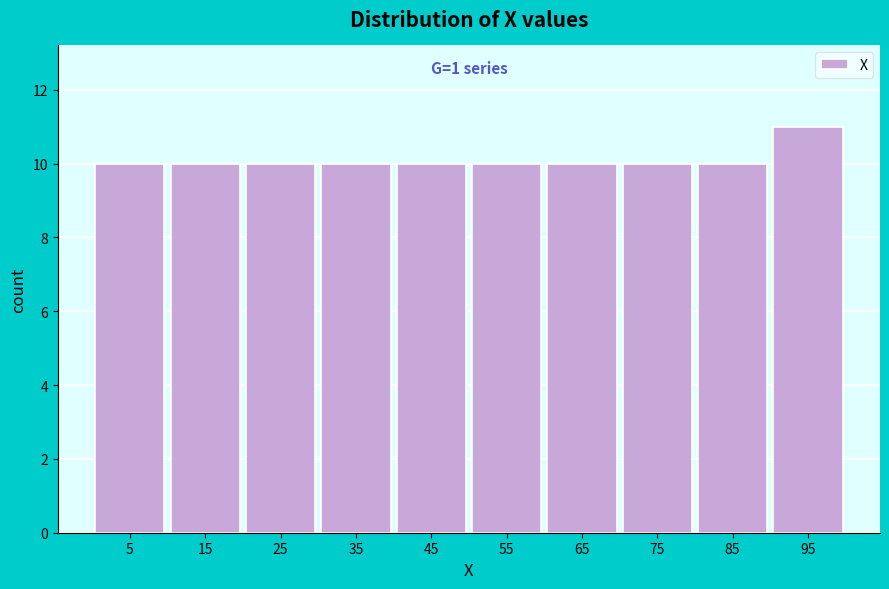

Over which range of the x-axis is the bar tallest?

90 to 100